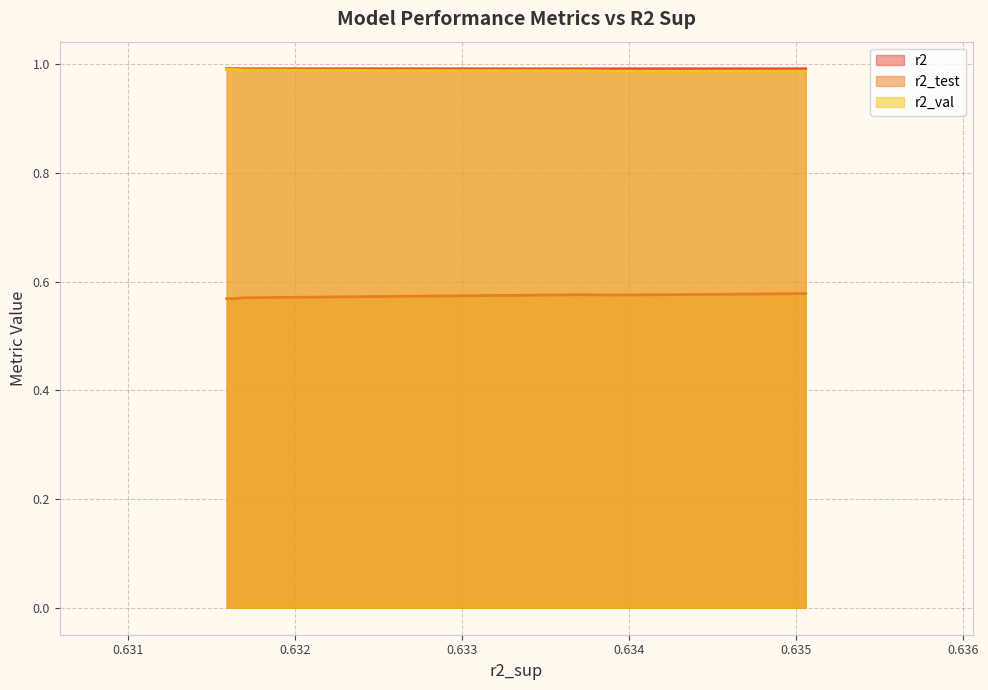

How many series are shown in this chart?

3